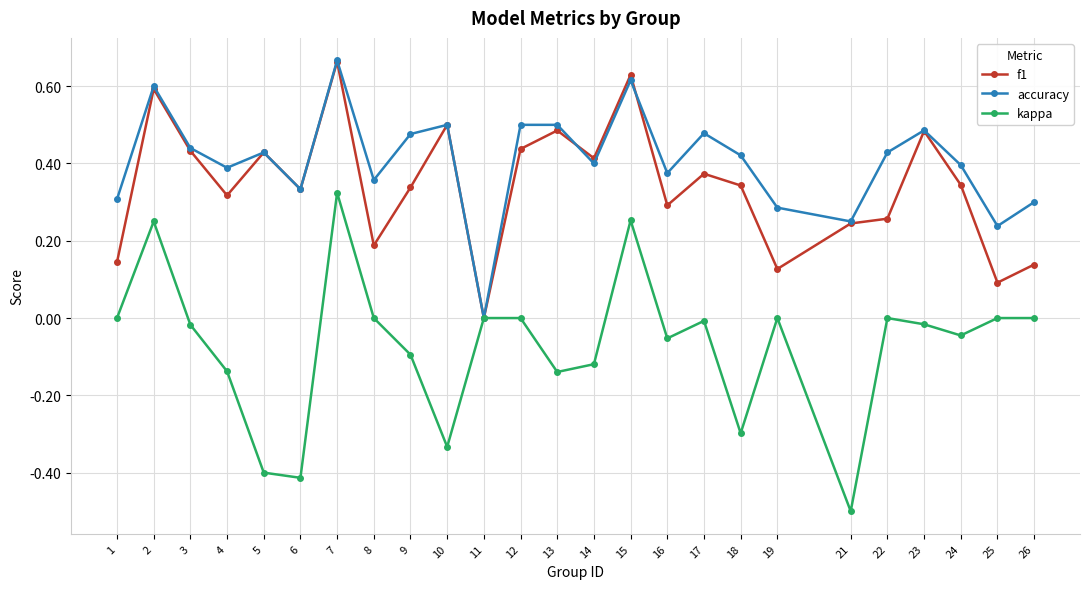

Which category has the lowest value across all series?

21